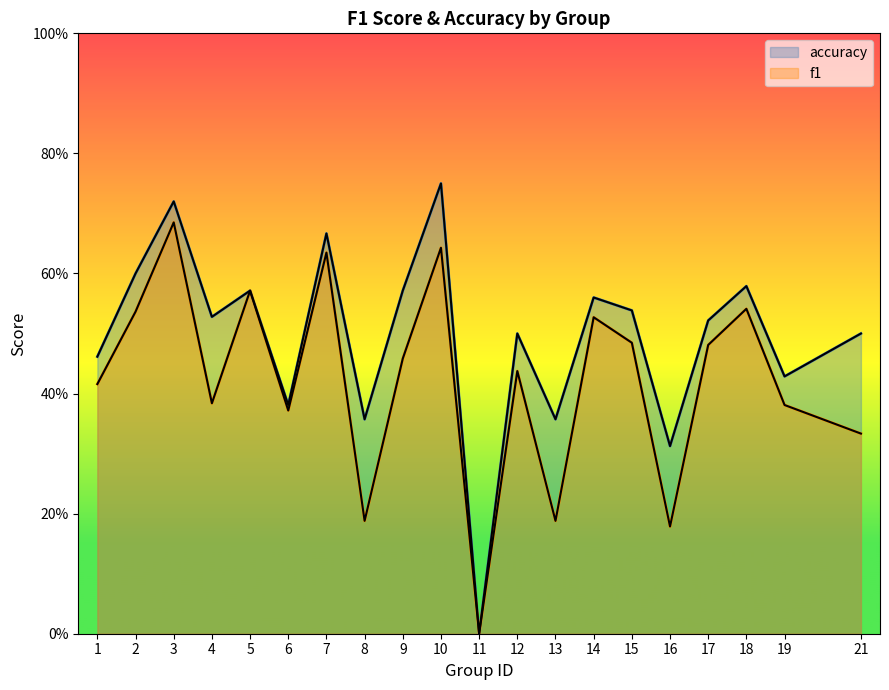

Is it true that accuracy equals 0.0 at 11?

True